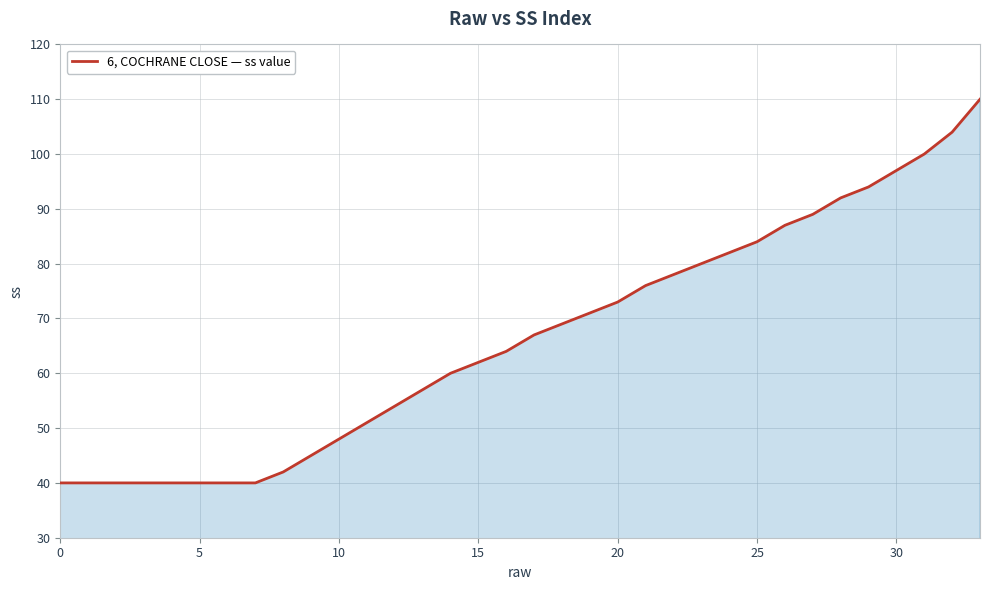

What is the difference between the maximum and minimum values?

70